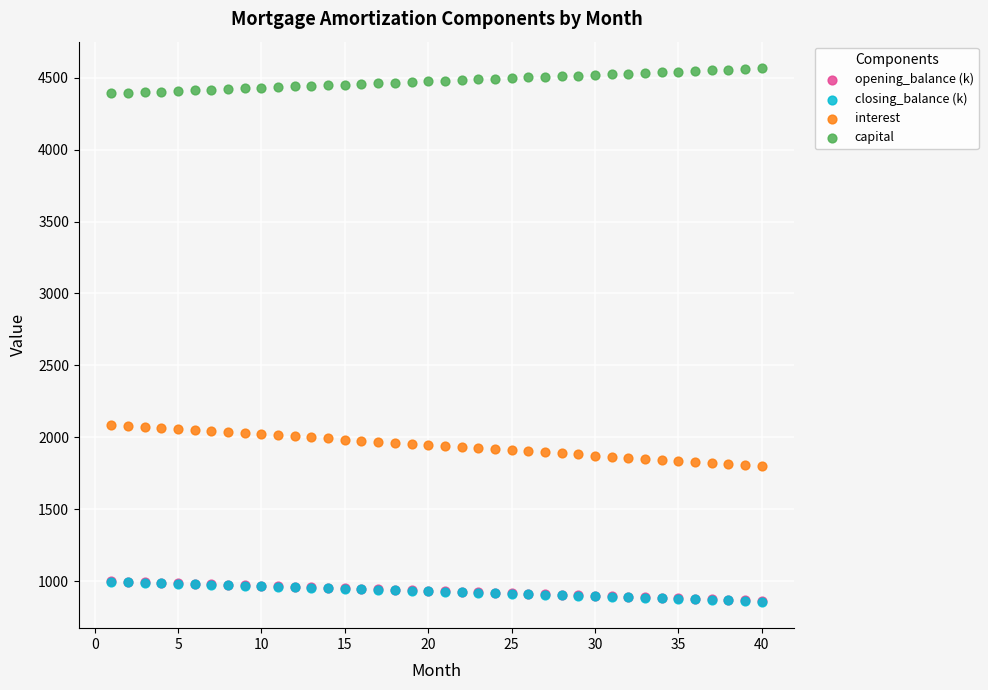

What are all the series names shown in the legend?

opening_balance (k), closing_balance (k), interest, capital